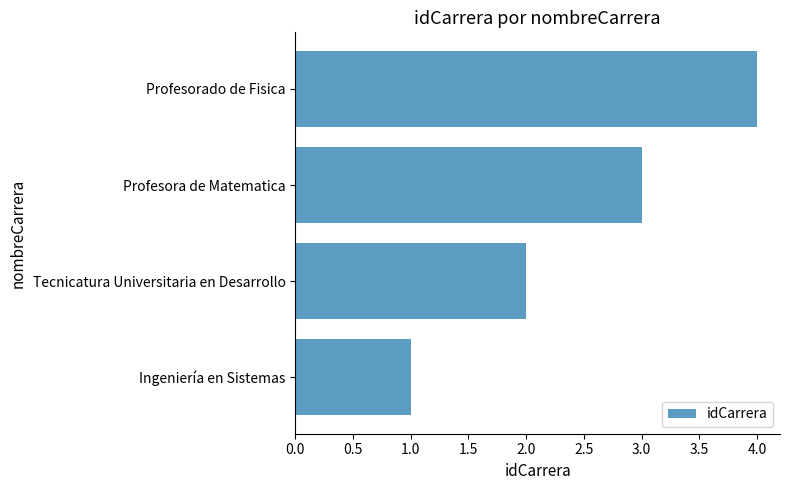

Is it true that the value at Tecnicatura Universitaria en Desarrollo is 2?

True